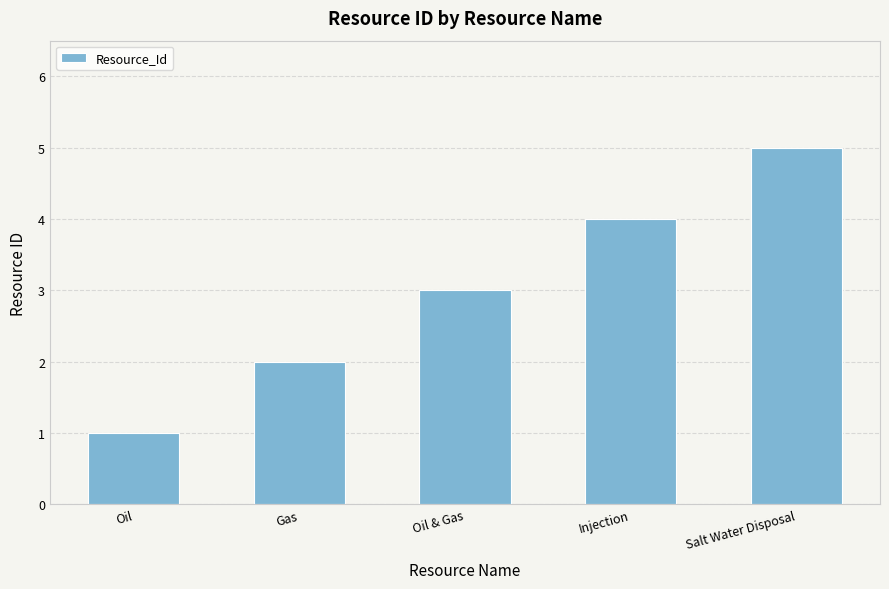

What value does the data have at Oil & Gas?

3